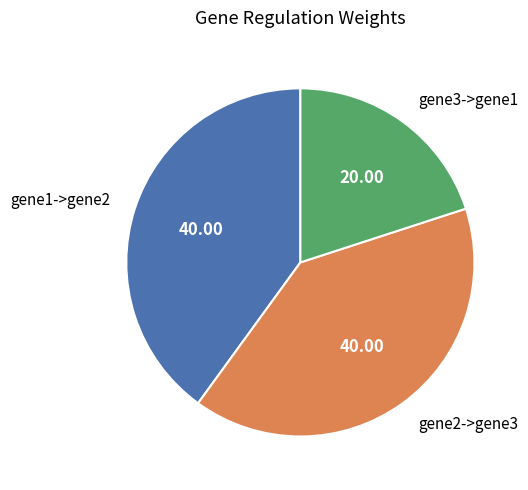

Is gene1->gene2 the majority of the pie?

No